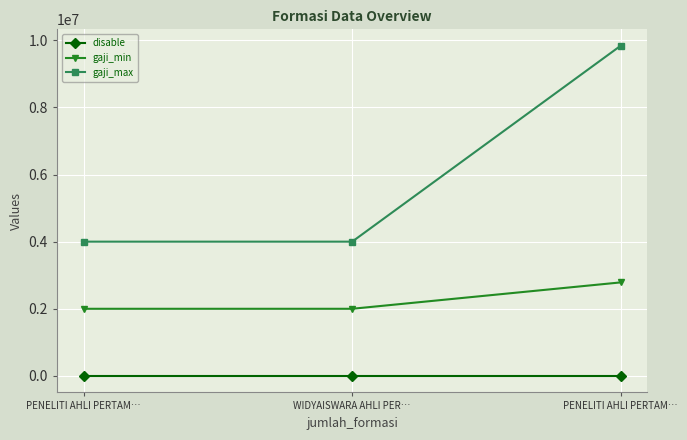

Does the chart have visible grid lines?

Yes